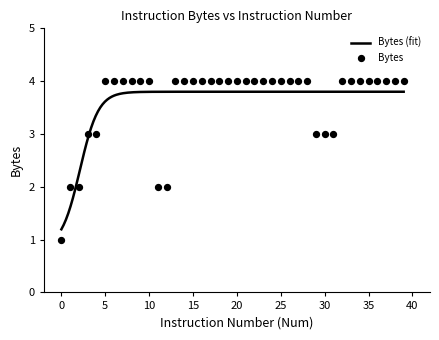

Between 30 and 16, which is larger?

16